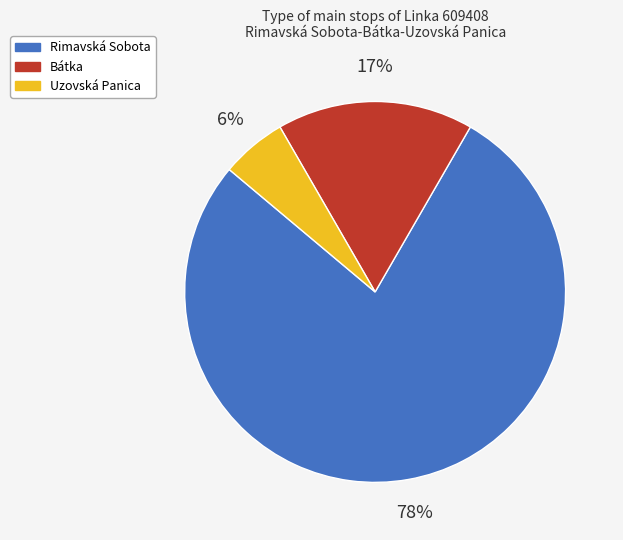

Do Bátka and Rimavská Sobota together represent more than half of the pie?

Yes